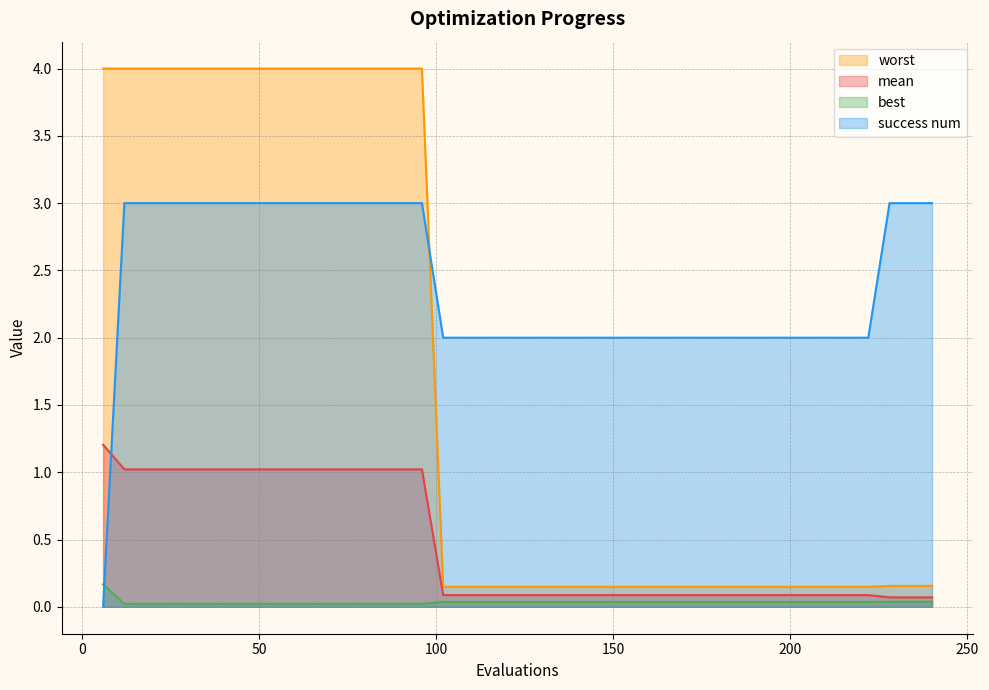

What is the difference between the maximum and minimum values in the best series?

0.1